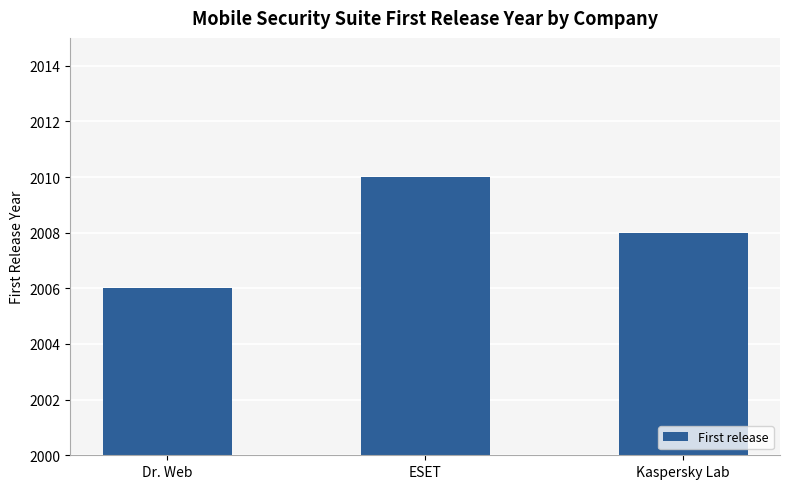

What is the label of the 1st bar from the left?

Dr. Web